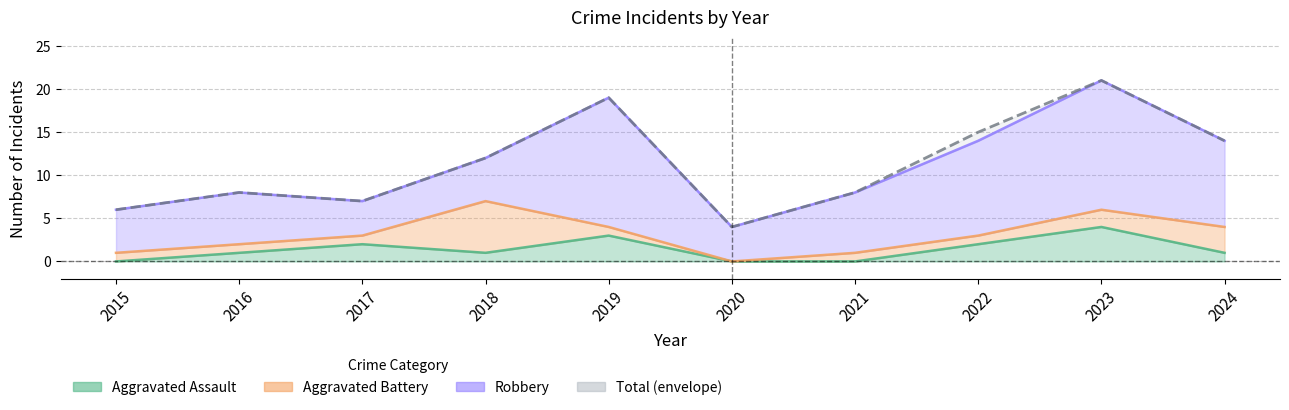

What is the average value of the Aggravated Assault series?

1